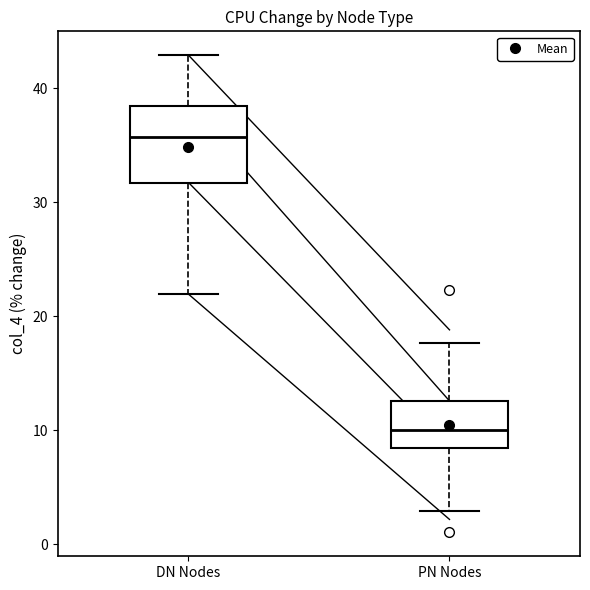

Which box is the tallest, from its lower edge to its upper edge?

DN Nodes